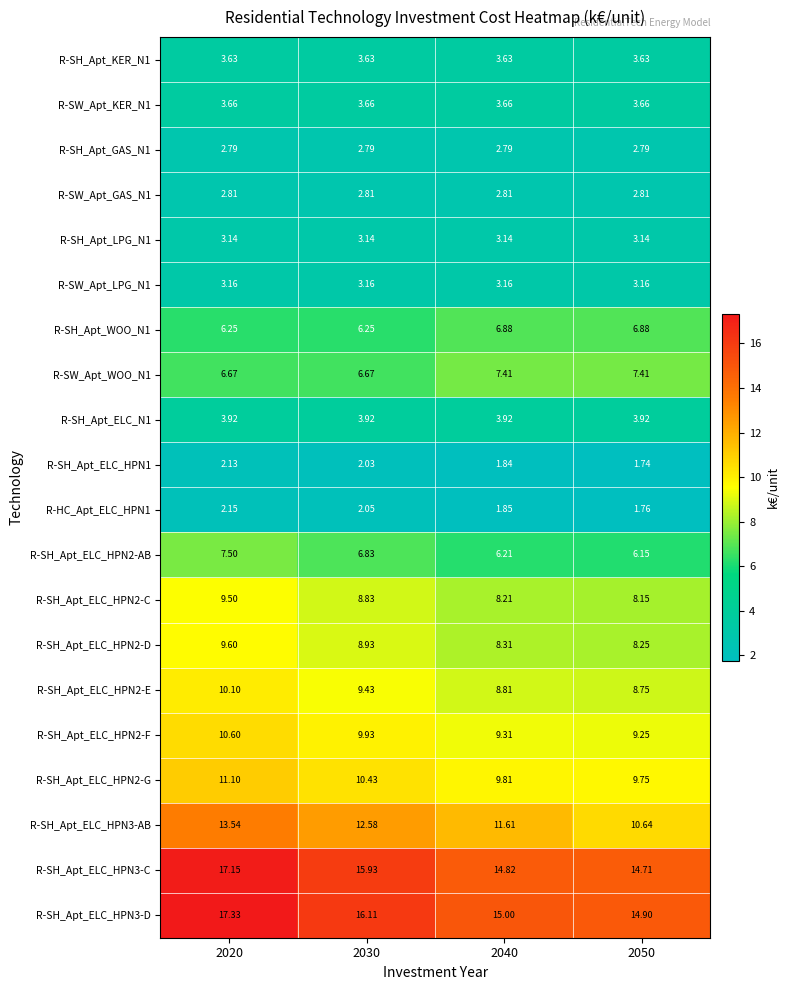

Is the value of R-SH_Apt_WOO_N1 at 2030 greater than the value of R-SH_Apt_ELC_HPN3-C at 2030?

No